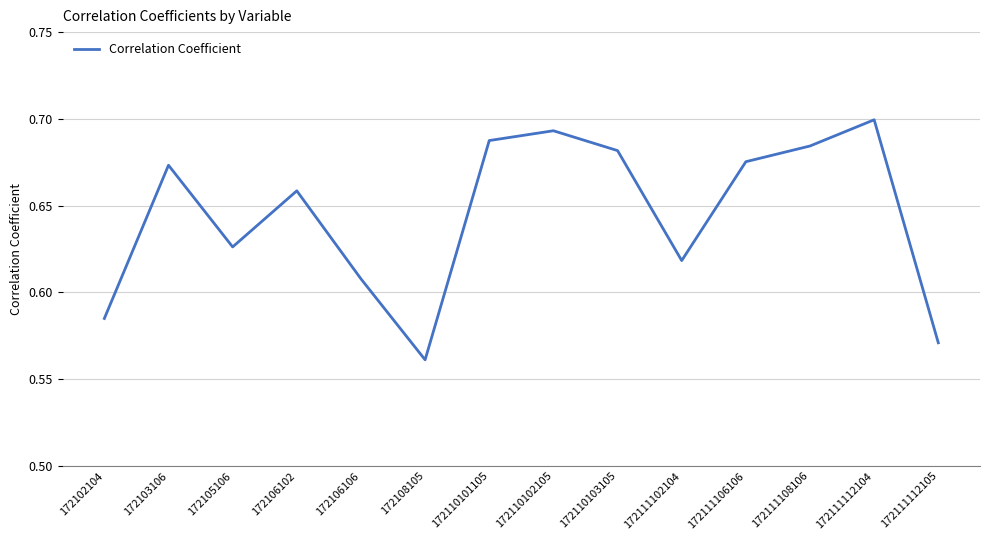

Rank the categories by value from lowest to highest.

172108105, 172111112105, 172102104, 172106106, 172111102104, 172105106, 172106102, 172103106, 172111106106, 172110103105, 172111108106, 172110101105, 172110102105, 172111112104